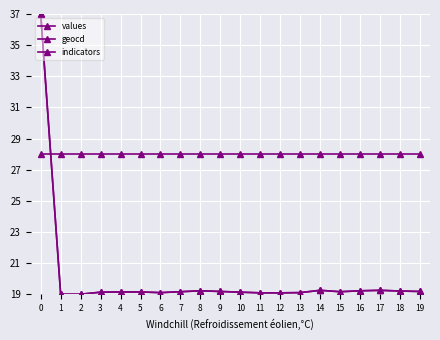

What is the total value across all series at 2?

66.0